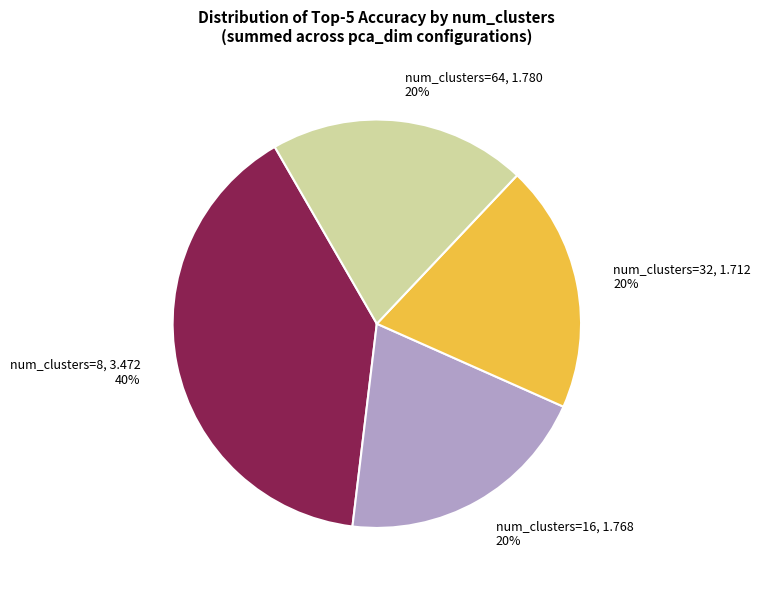

Which slice is the largest?

num_clusters=8